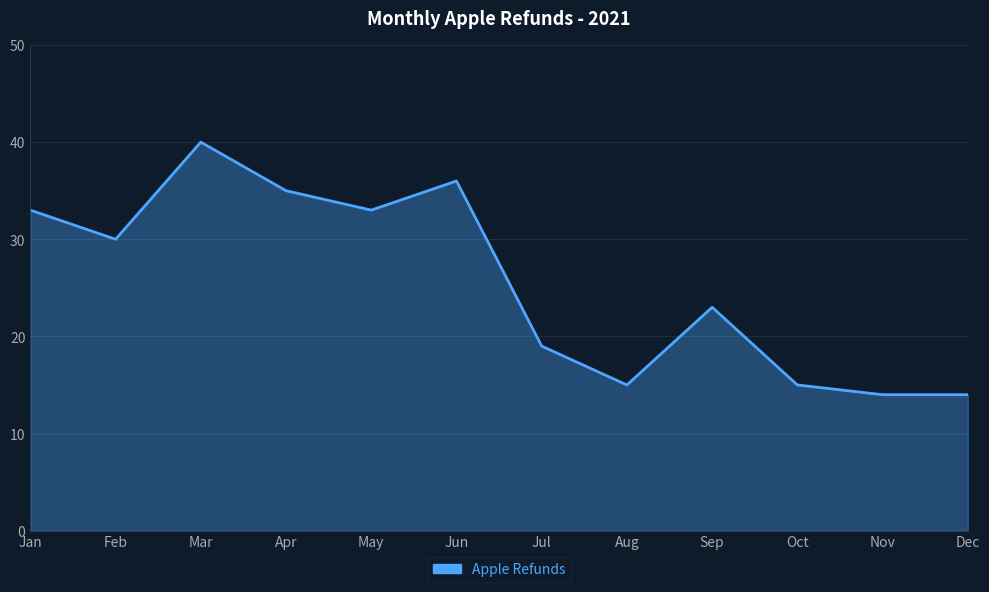

What is the difference between the maximum and minimum values?

26